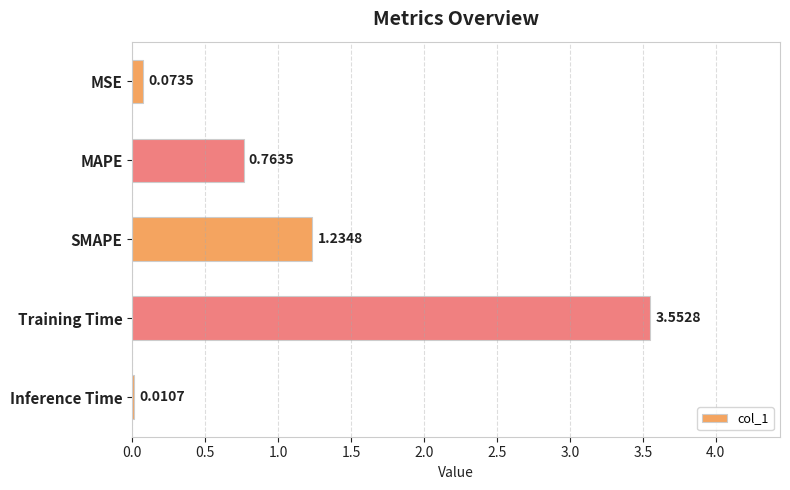

What is the change in value from SMAPE to Training Time?

+2.3